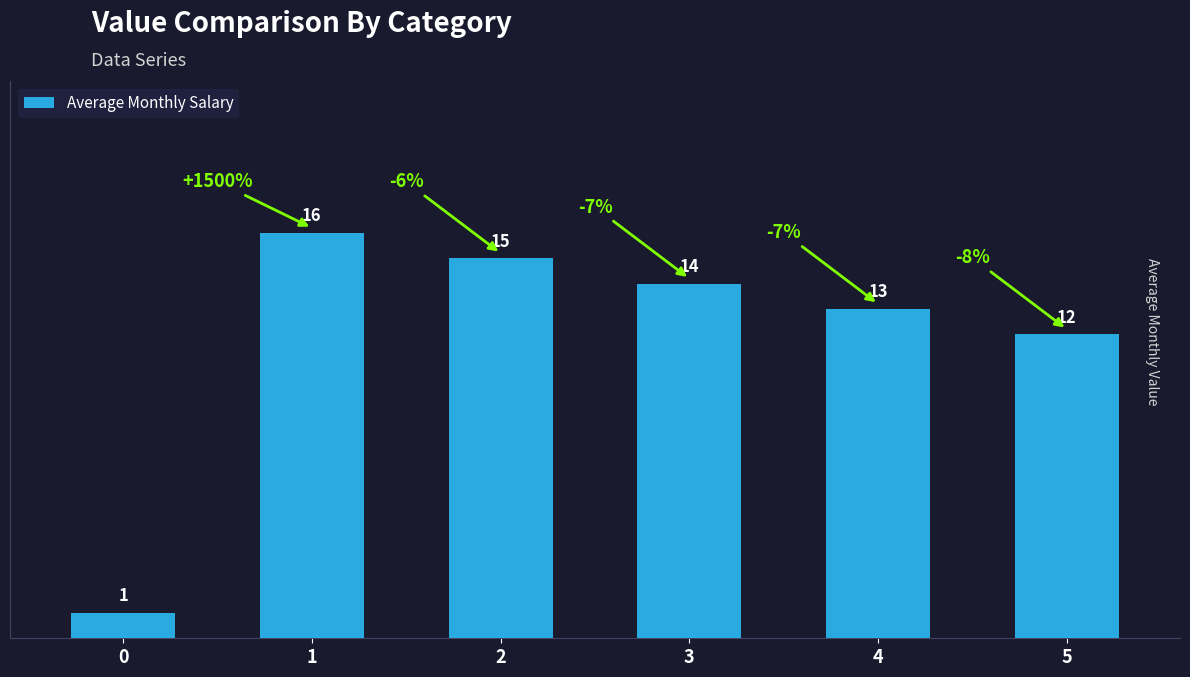

List the labels in order of value, largest first.

1, 2, 3, 4, 5, 0